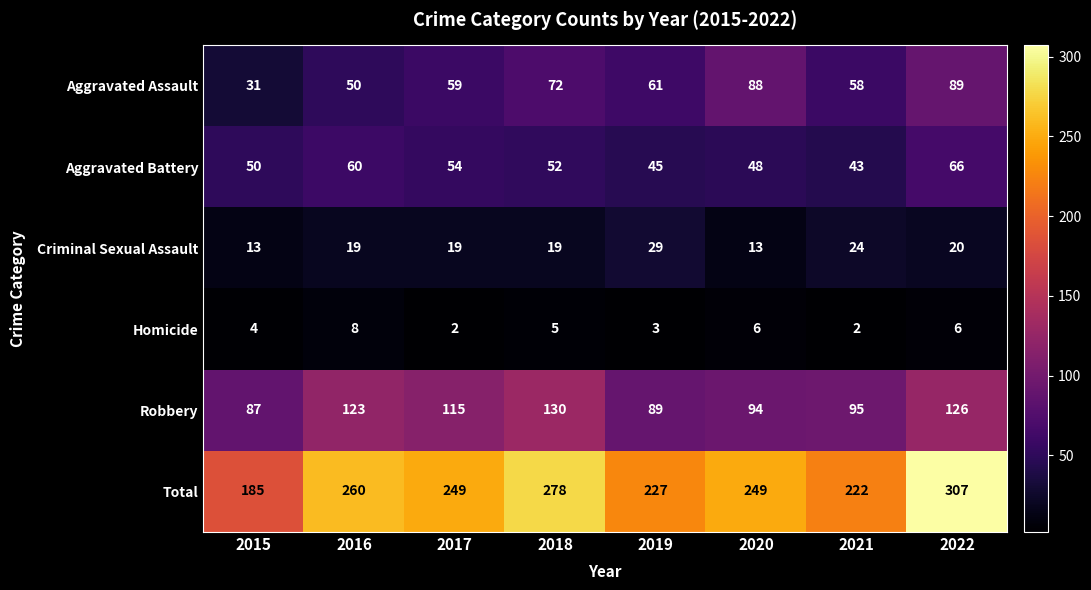

What is the difference between the maximum and minimum values in the Aggravated Assault series?

58